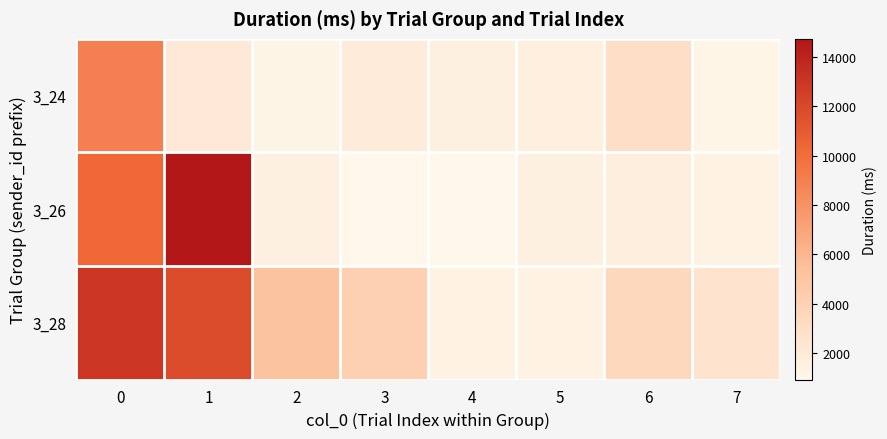

Which series has the widest spread of values?

row_1